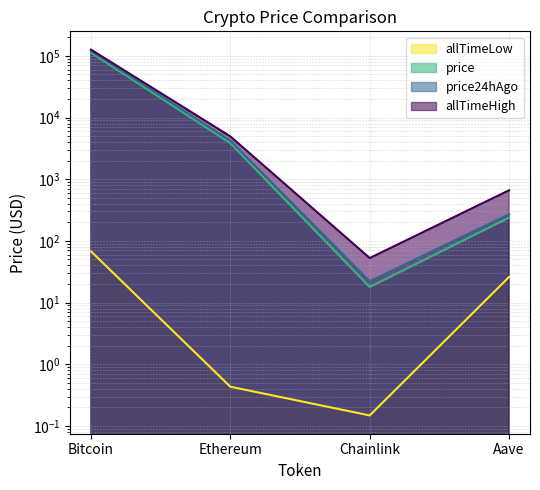

True or false: allTimeHigh and price intersect in this chart.

False